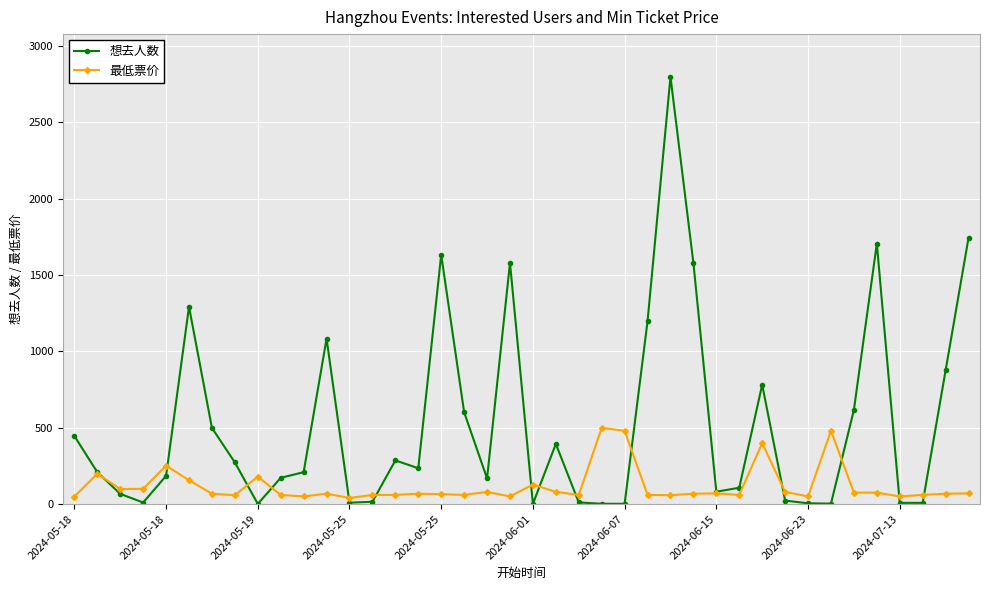

Which series has the largest total across all categories?

想去人数